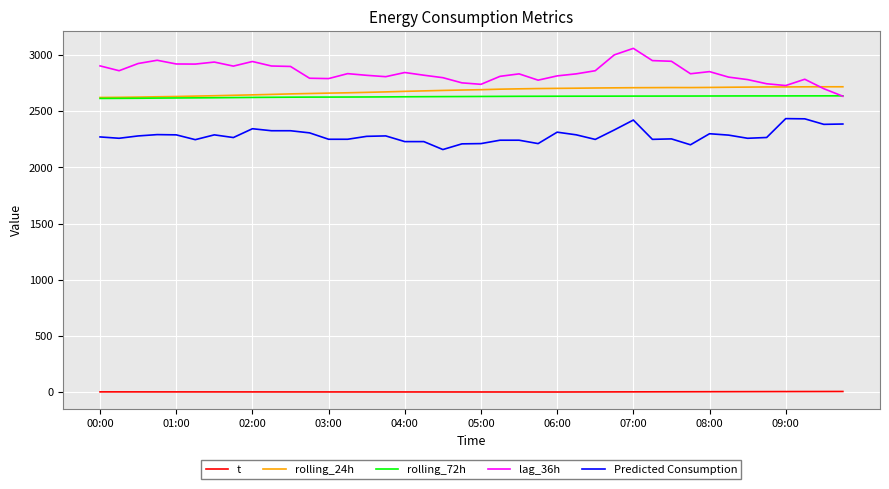

True or false: rolling_72h and Predicted Consumption intersect in this chart.

False